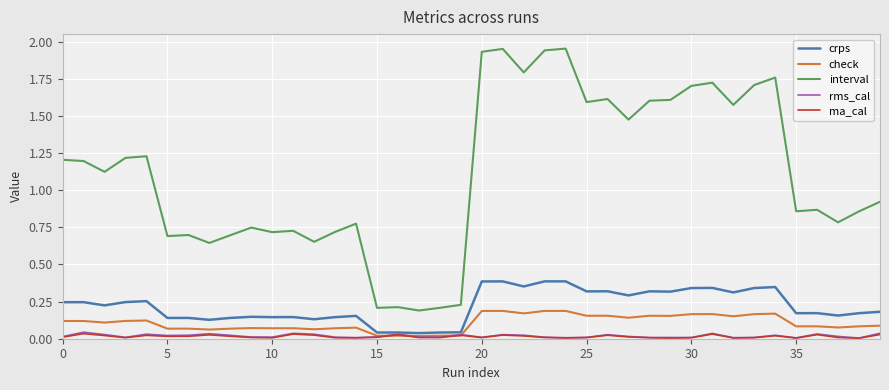

True or false: interval and ma_cal intersect in this chart.

False